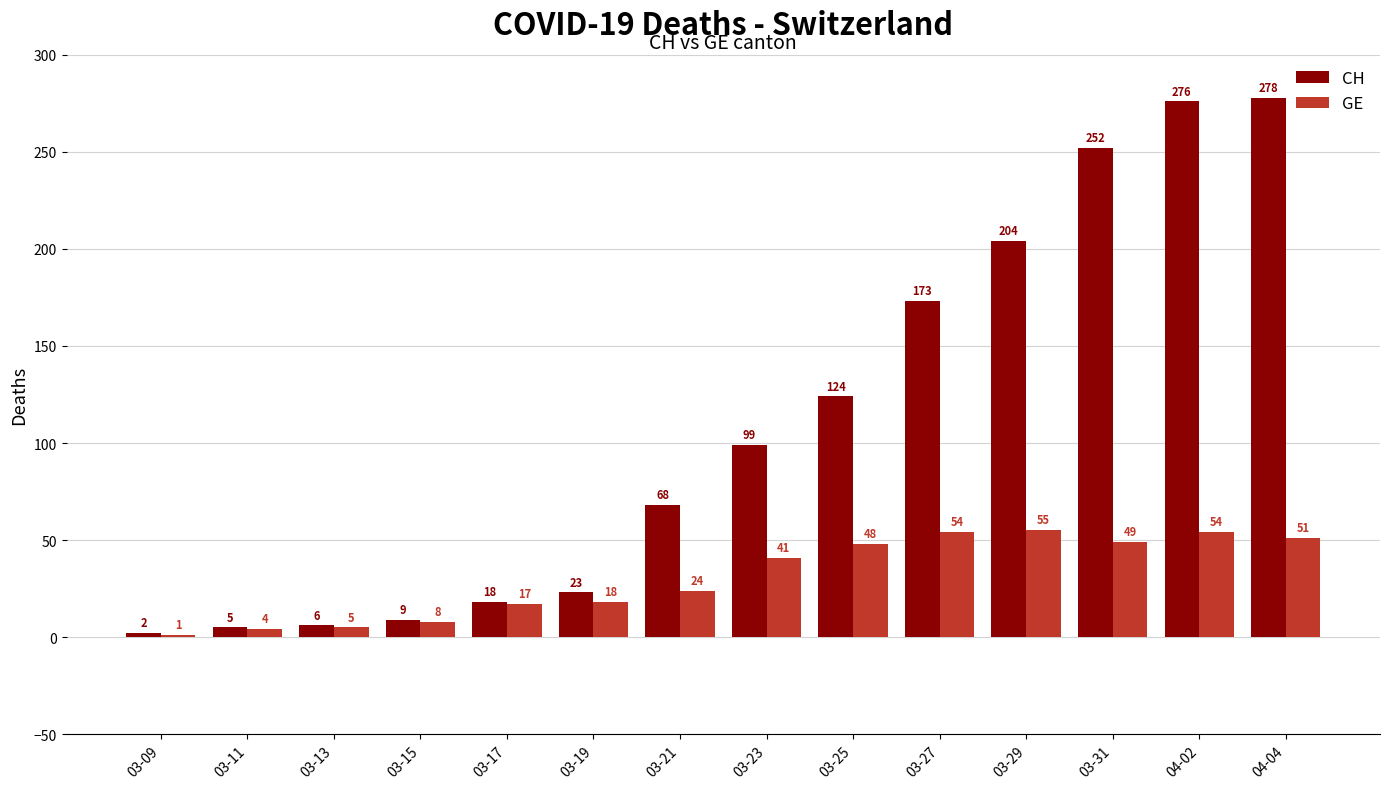

What is the total value across all series at 03-09?

3